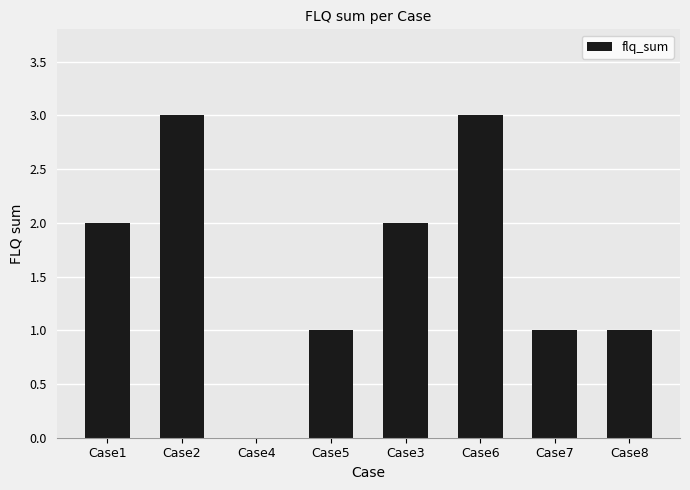

What is the change in value from Case3 to Case8?

-1